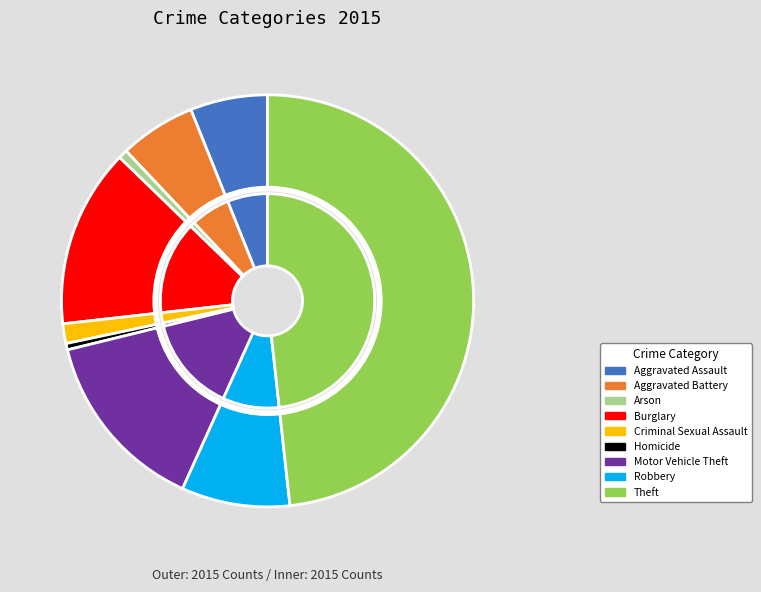

How many slices are in this pie chart?

9